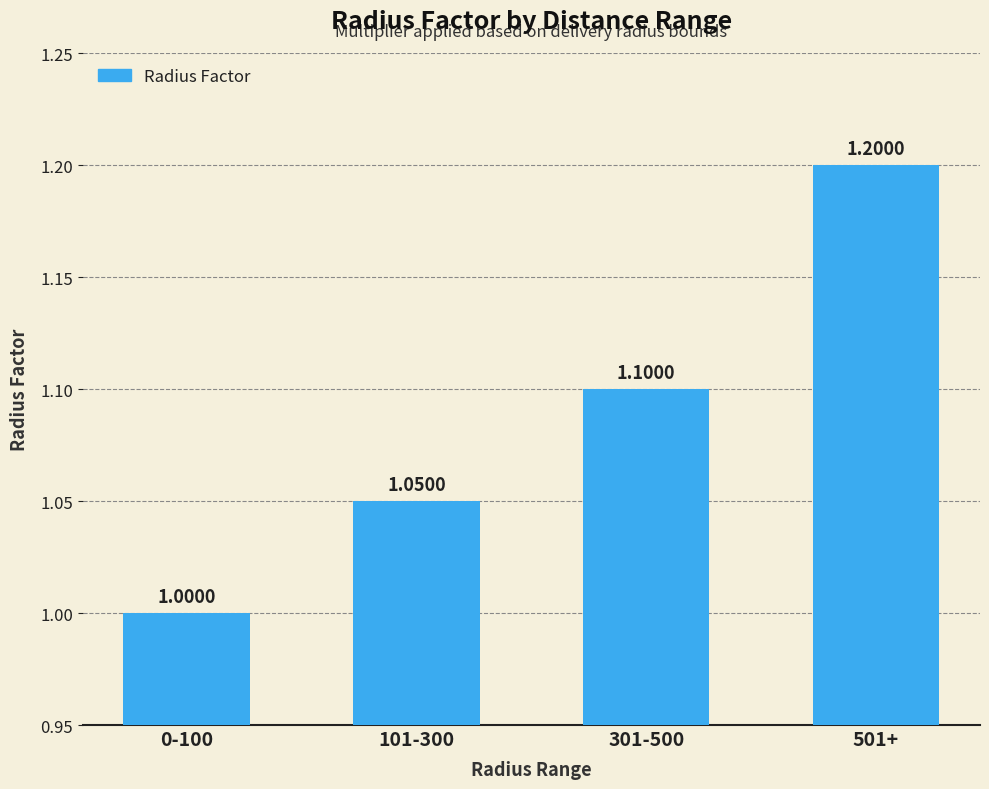

How many bars are there in total?

4